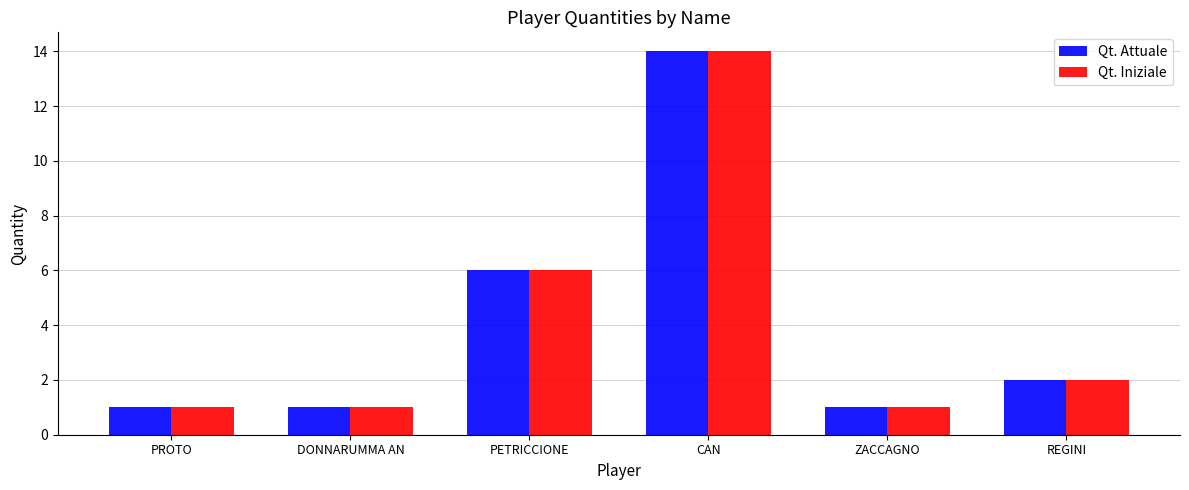

Does the chart contain stacked bars?

No